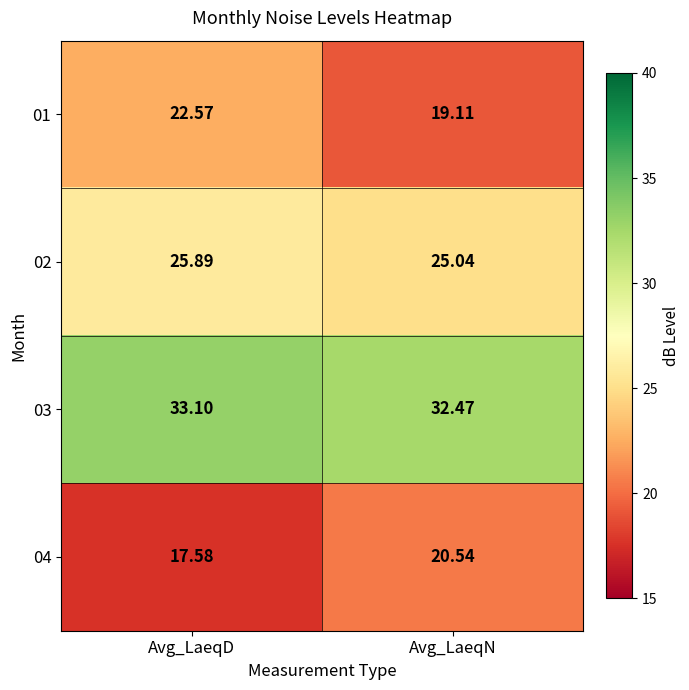

At which category is the sum across all series the highest?

Avg_LaeqD